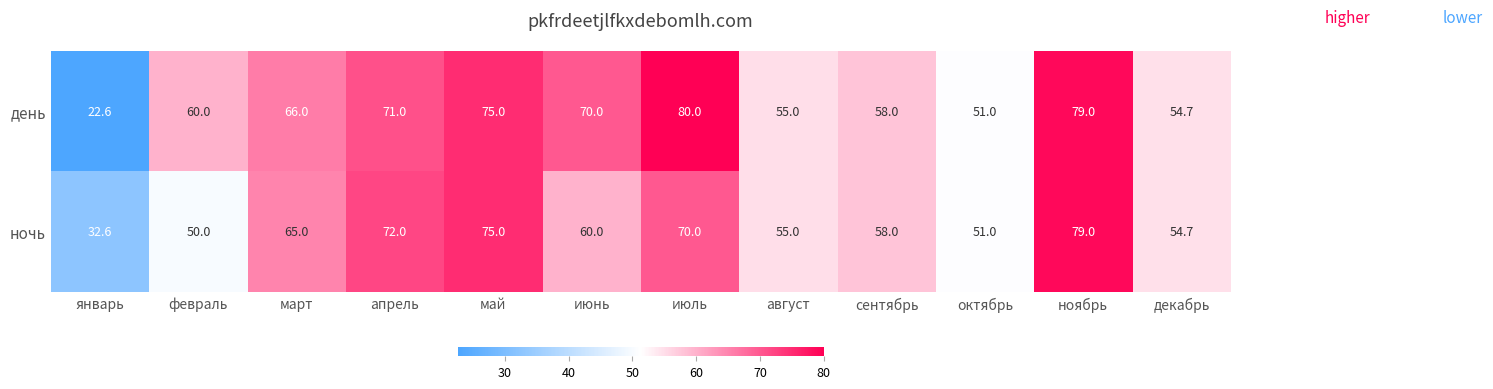

How many categories are shown in the chart?

12